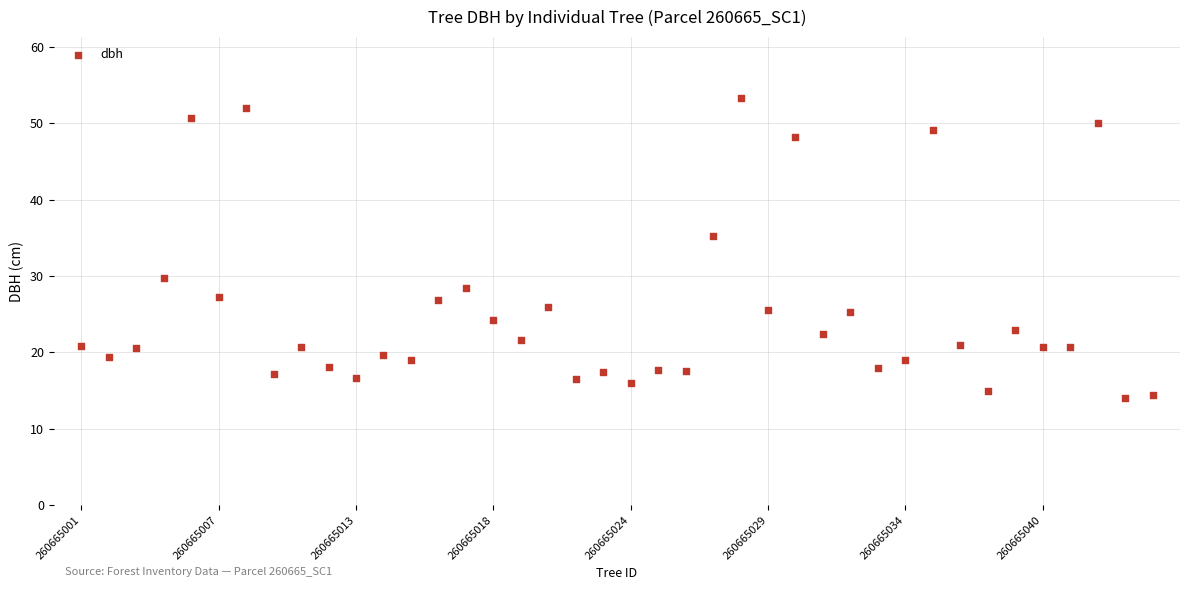

What Y value in the scatter plot is closest to 33?

35.3